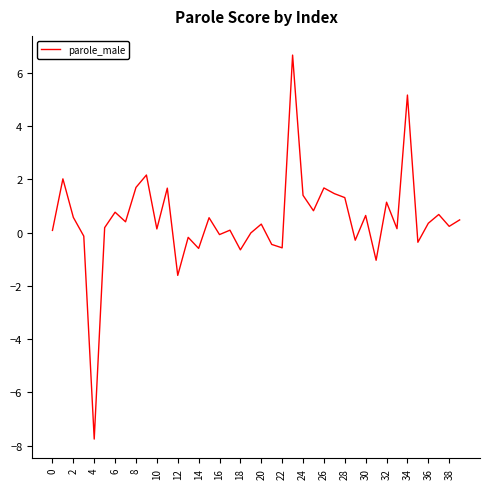

What is the difference between the maximum and minimum values?

14.4